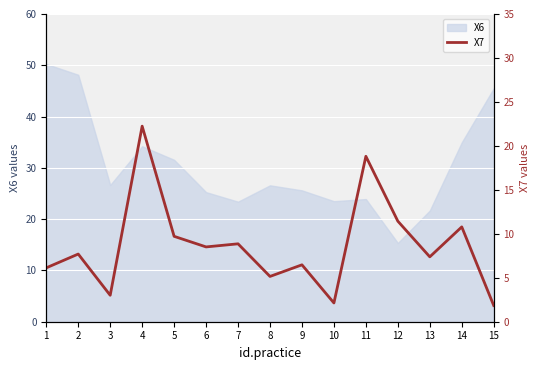

Which category has the lowest value in the X6 series?

12